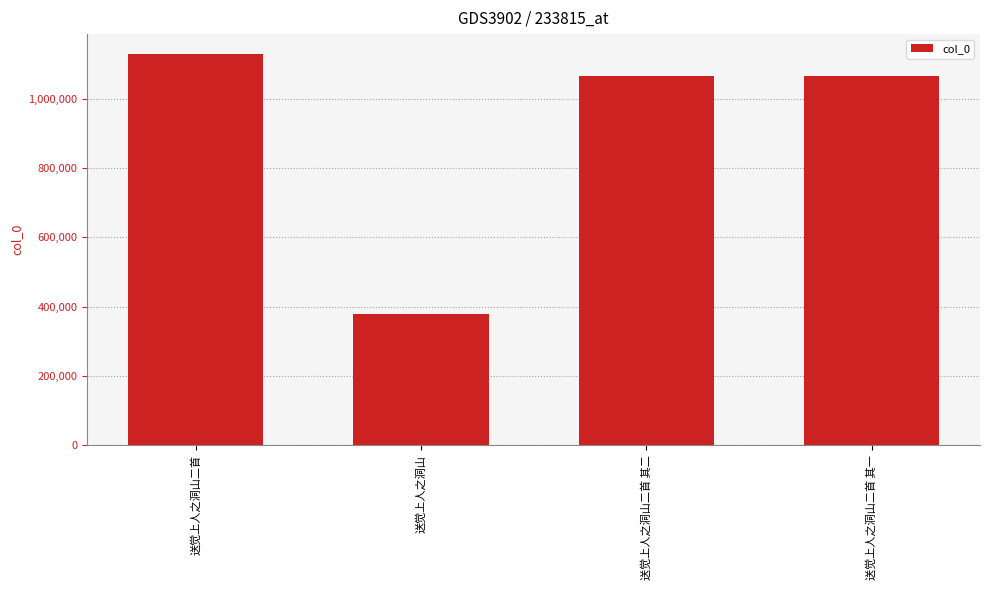

What is the maximum value shown in the chart?

1130247